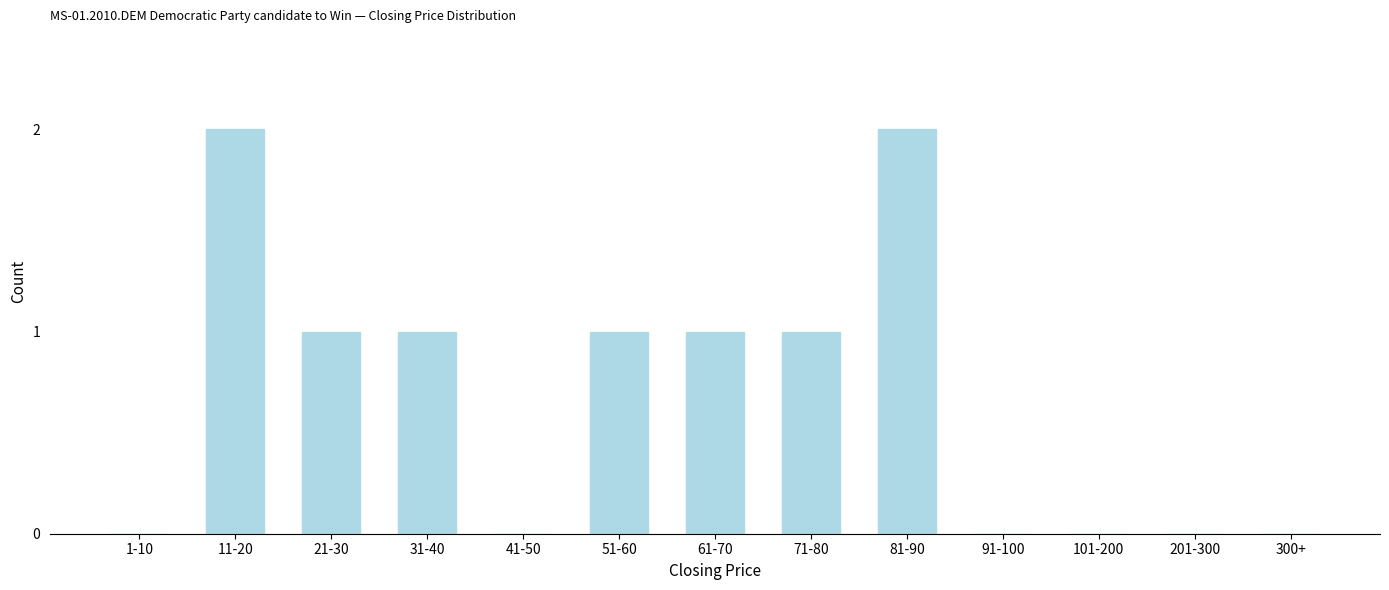

Reading right to left, what are all the values shown in this chart?

300+=0	201-300=0	101-200=0	91-100=0	81-90=2	71-80=1	61-70=1	51-60=1	41-50=0	31-40=1	21-30=1	11-20=2	1-10=0